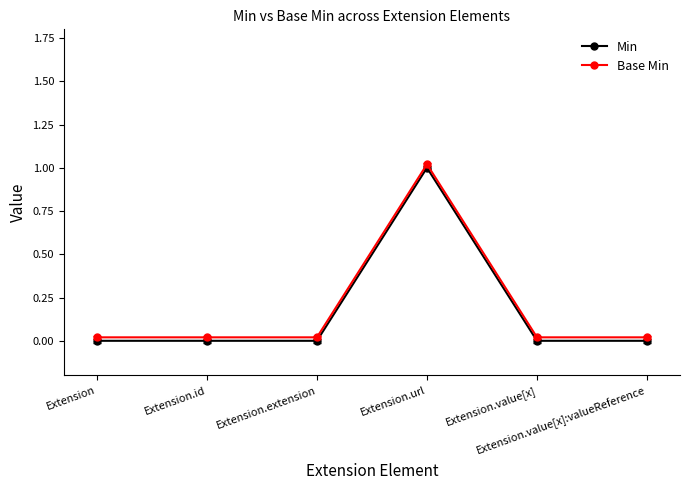

At Extension.url, list the series in order from smallest to largest.

Min, Base Min